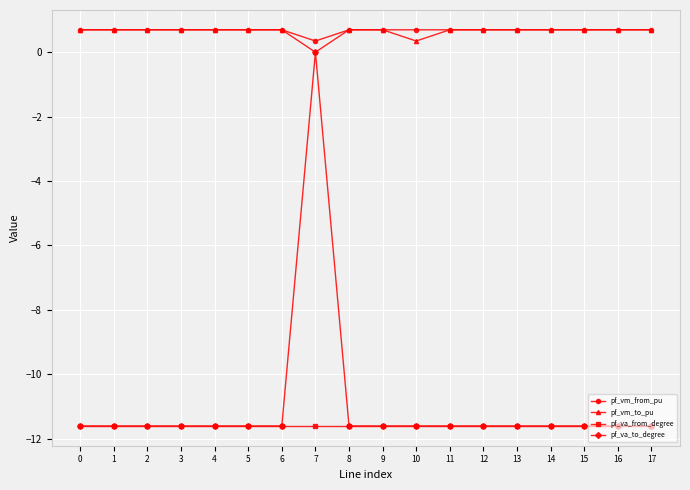

Between 10 and 15, which series saw the biggest shift?

pf_vm_to_pu